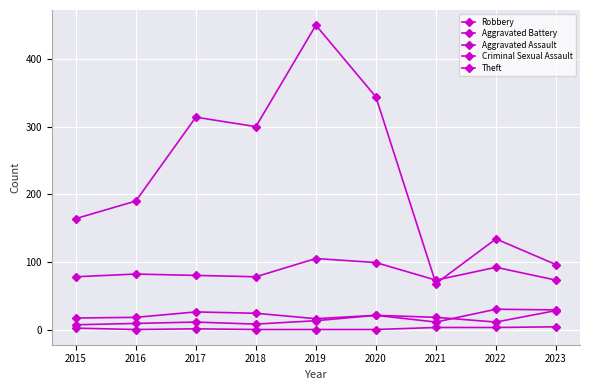

Between 2015 and 2022, which series saw the biggest shift?

Theft